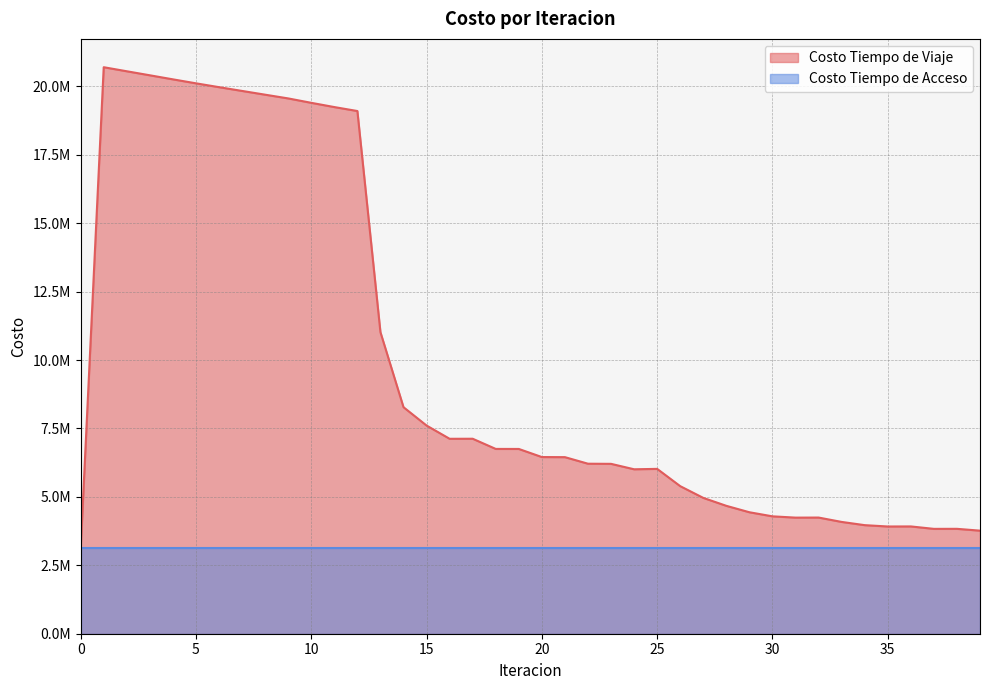

Does the chart have visible grid lines?

Yes